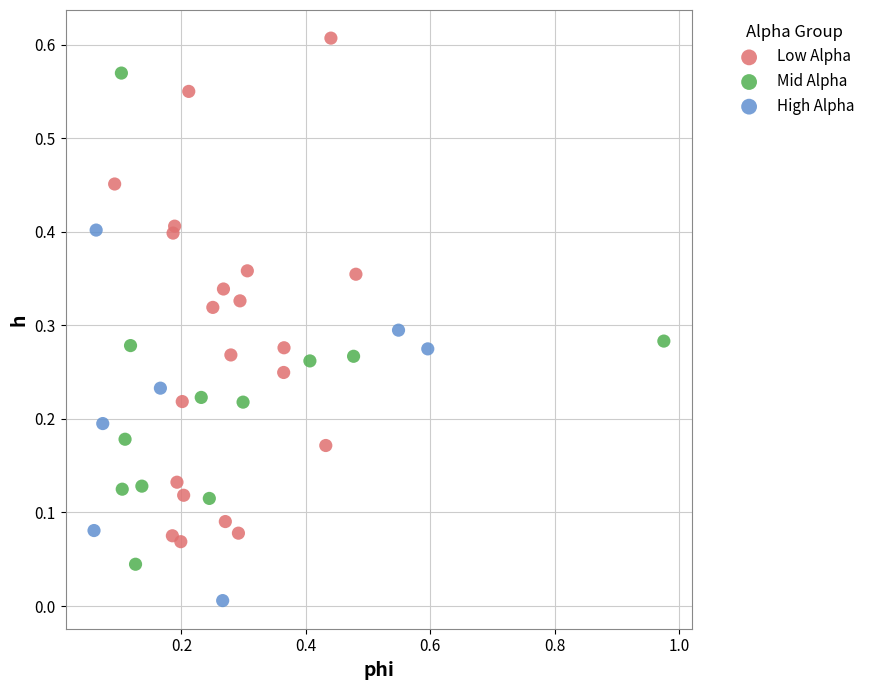

Which series reaches the minimum Y coordinate?

High Alpha